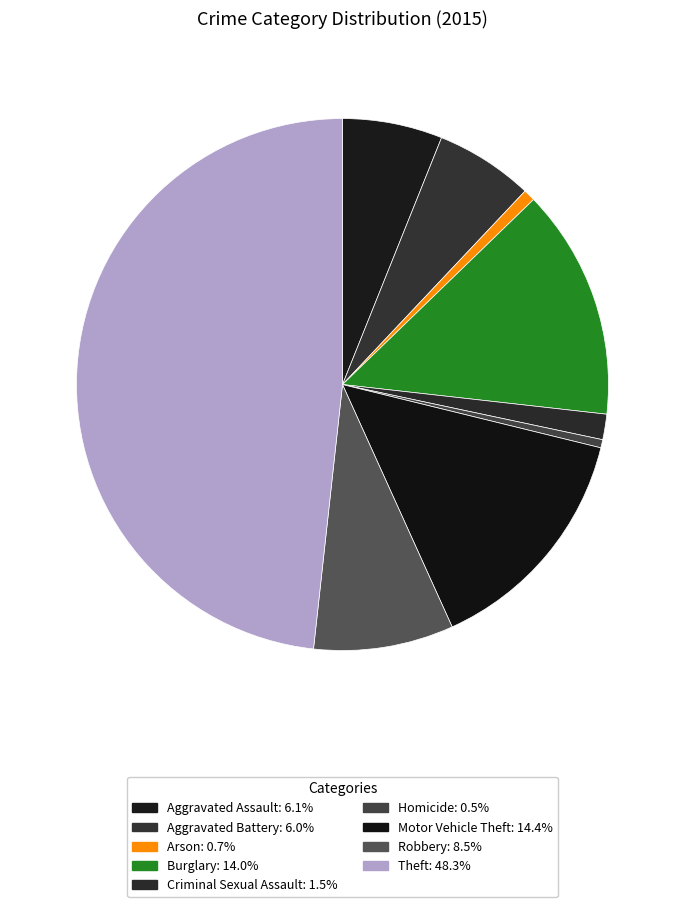

Which slice is the smallest?

Homicide